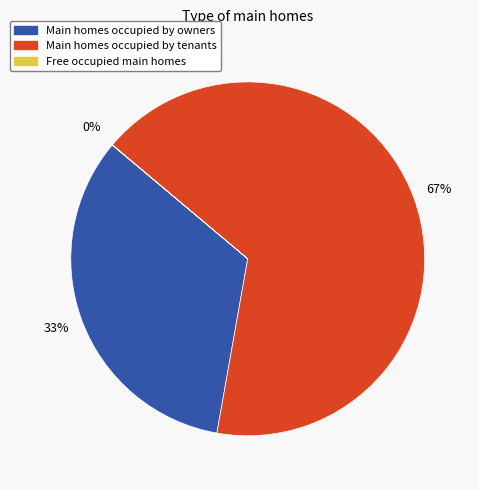

Does any single category account for the majority?

Yes